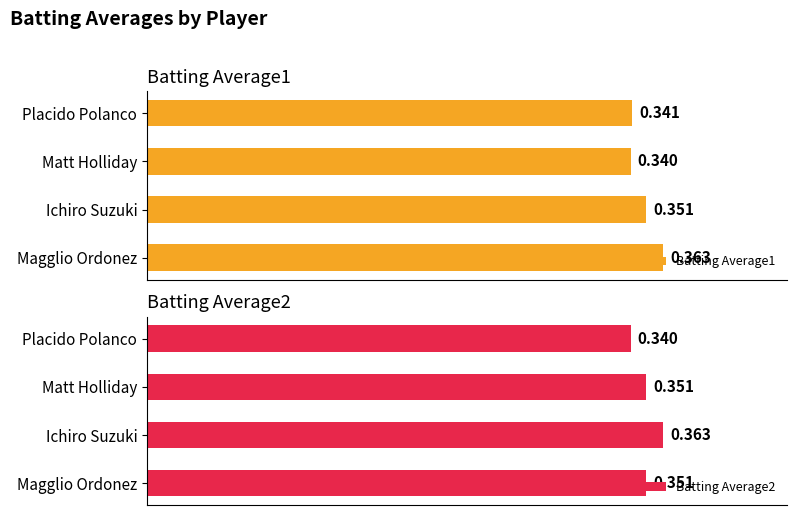

List the series in order of their overall mean, lowest first.

Batting Average1, Batting Average2